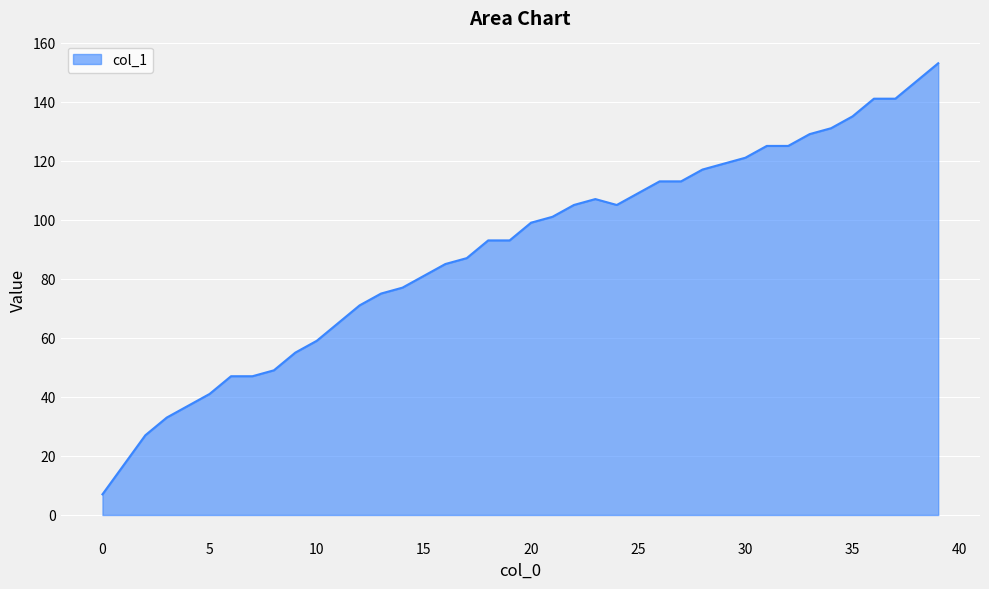

How many lines are shown in the chart?

1